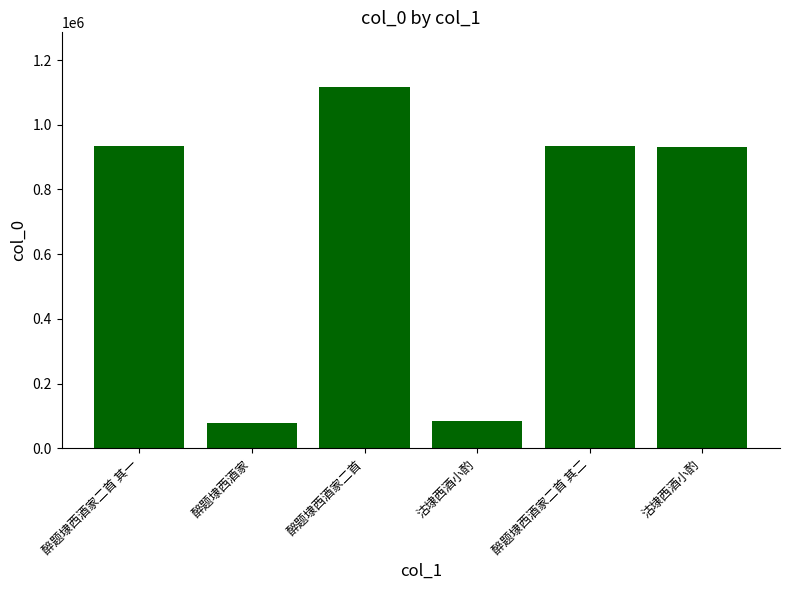

Count the number of categories in the chart.

6